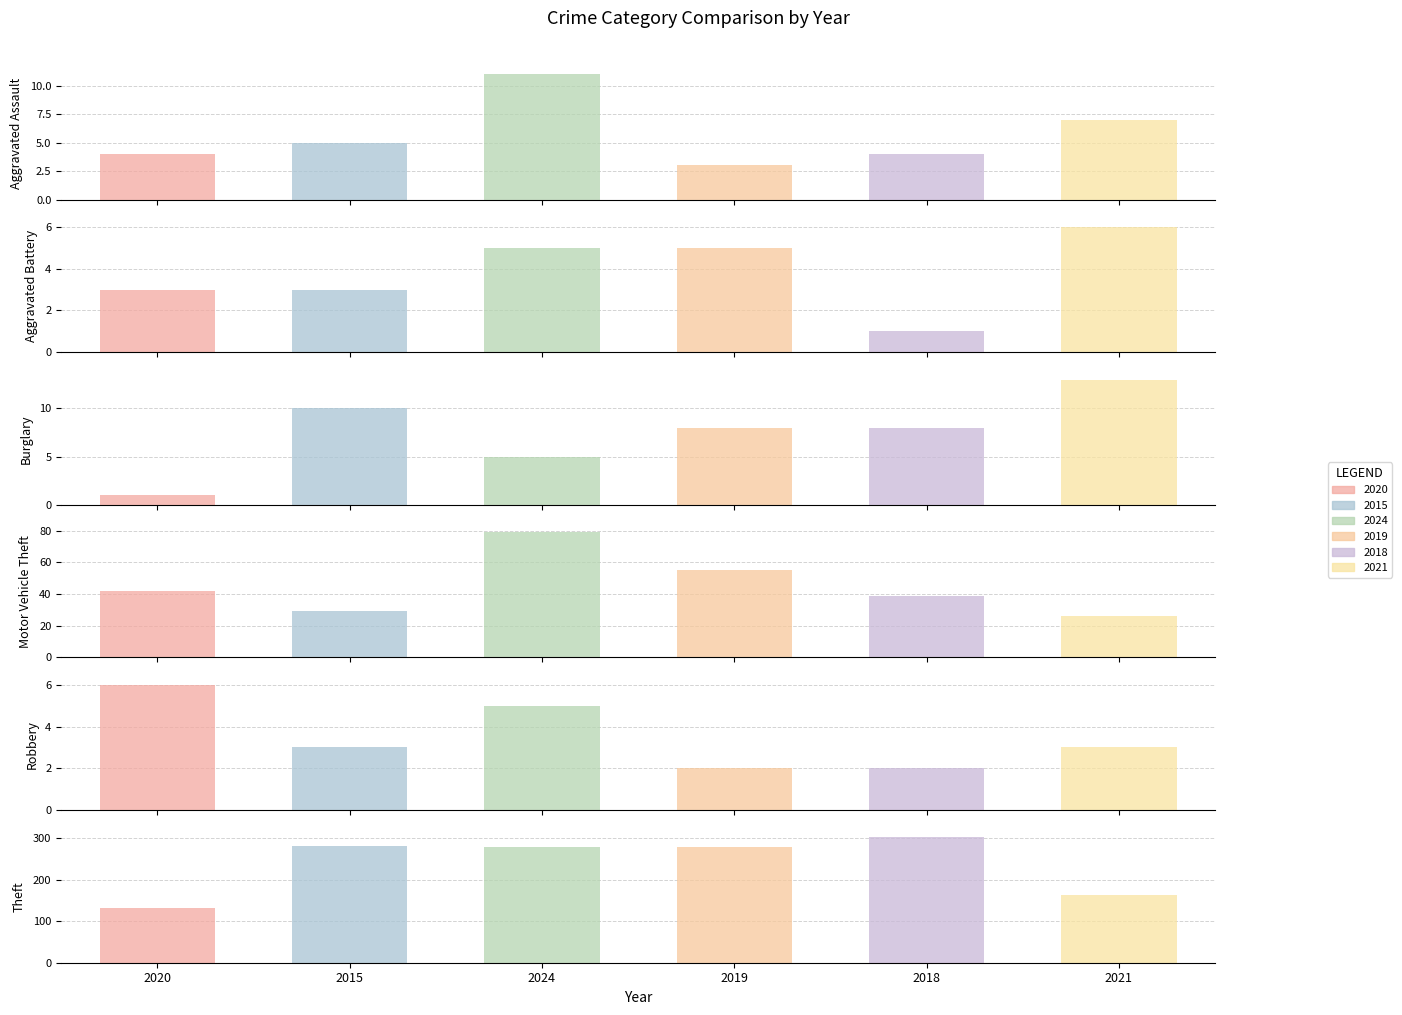

Which series has the largest range (max minus min)?

2018